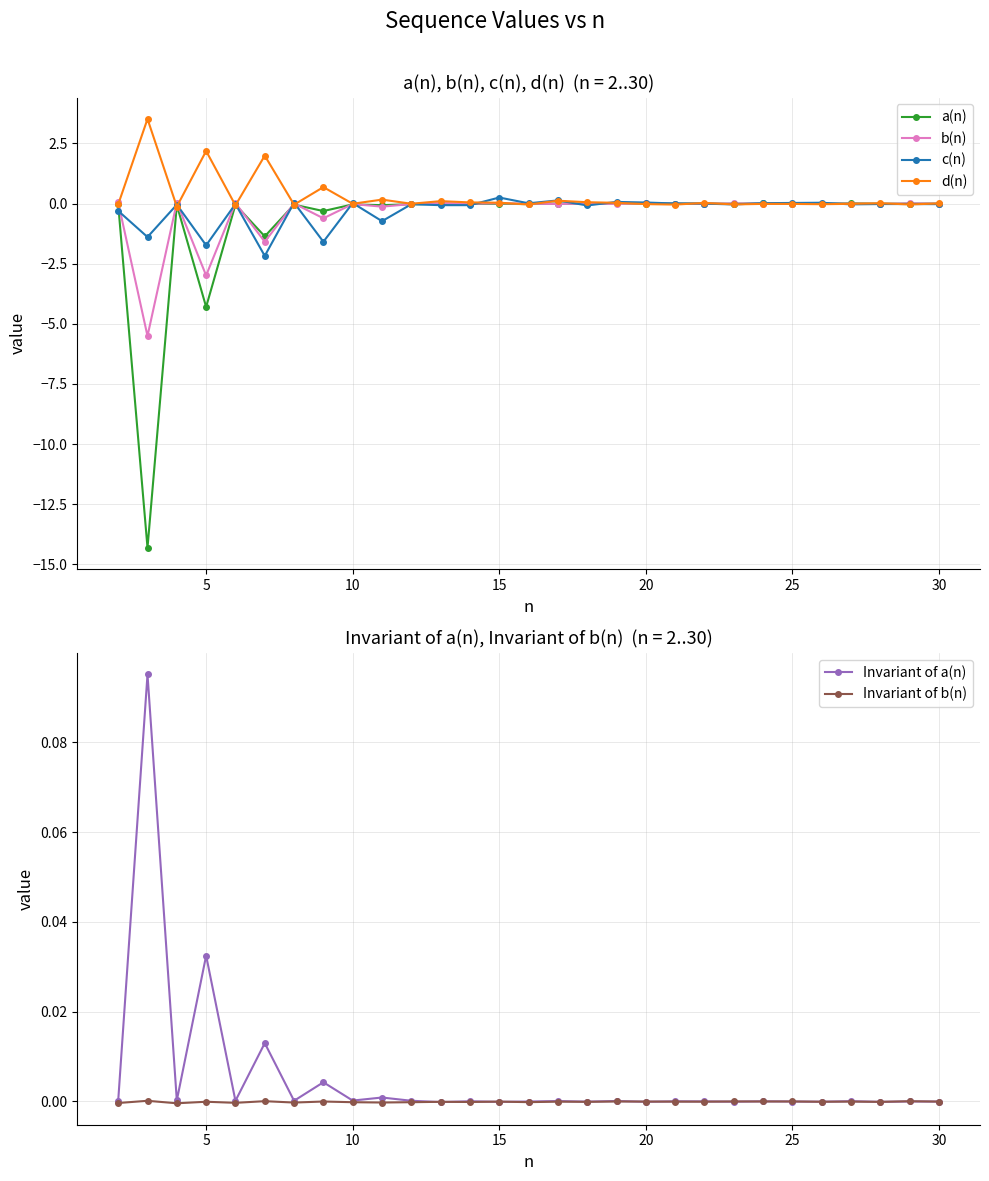

True or false: b(n) has more than 1 points higher than both neighbors.

True